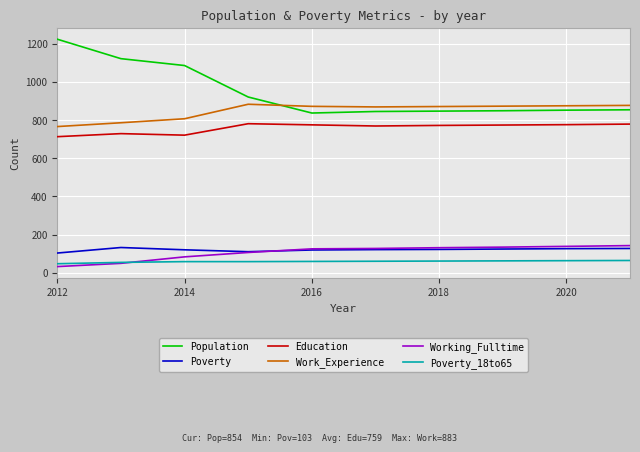

Which series has the largest range (max minus min)?

Population